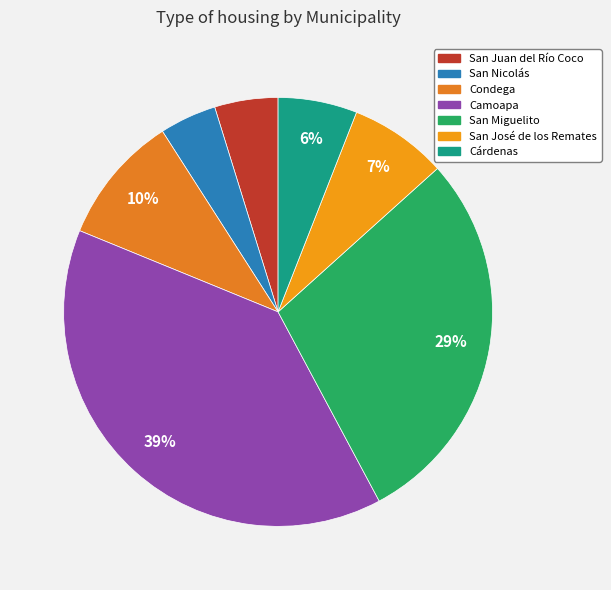

How much of the chart is everything except San Nicolás?

95.7%